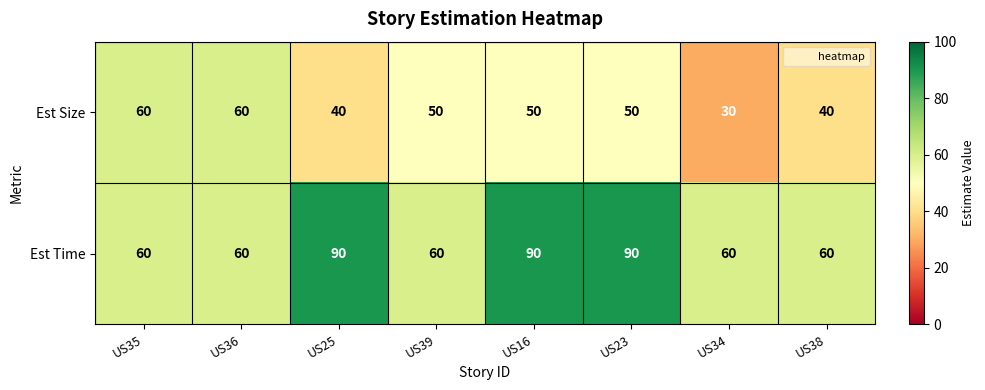

Between US35 and US34, which series saw the biggest shift?

Est Size